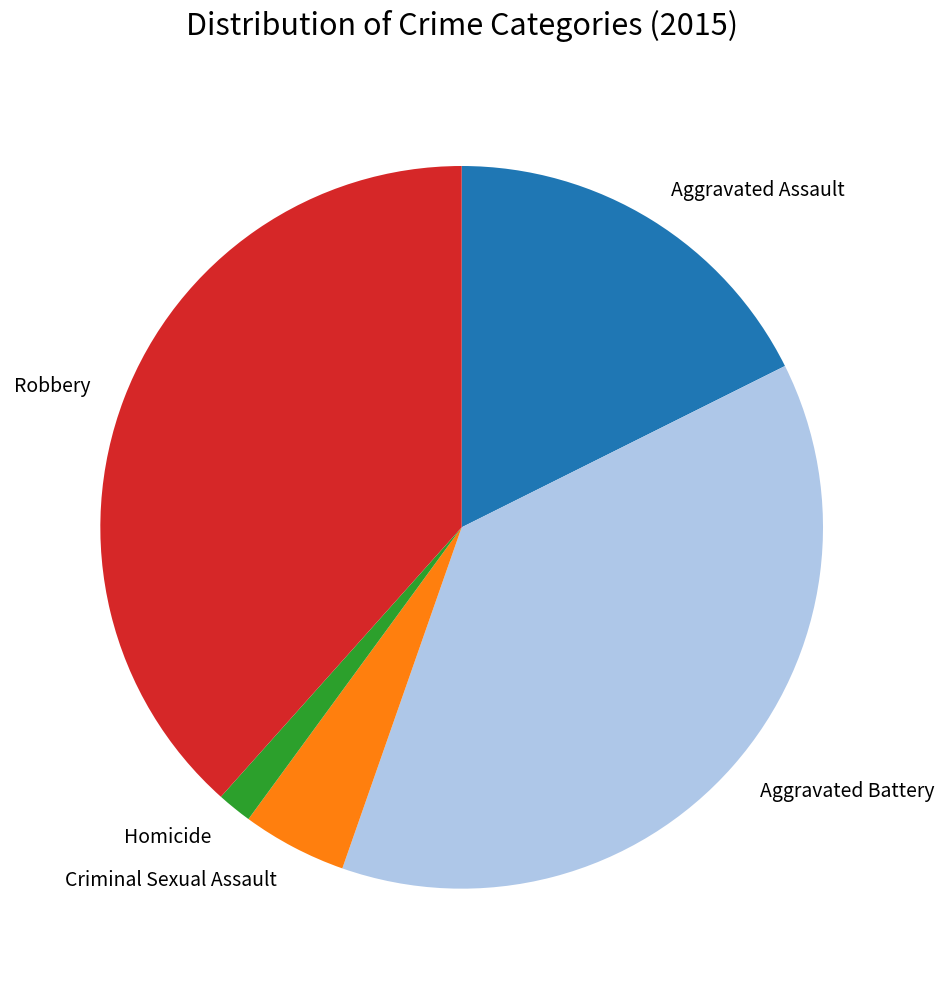

The Homicide slice represents 2% of the pie. True or false?

True